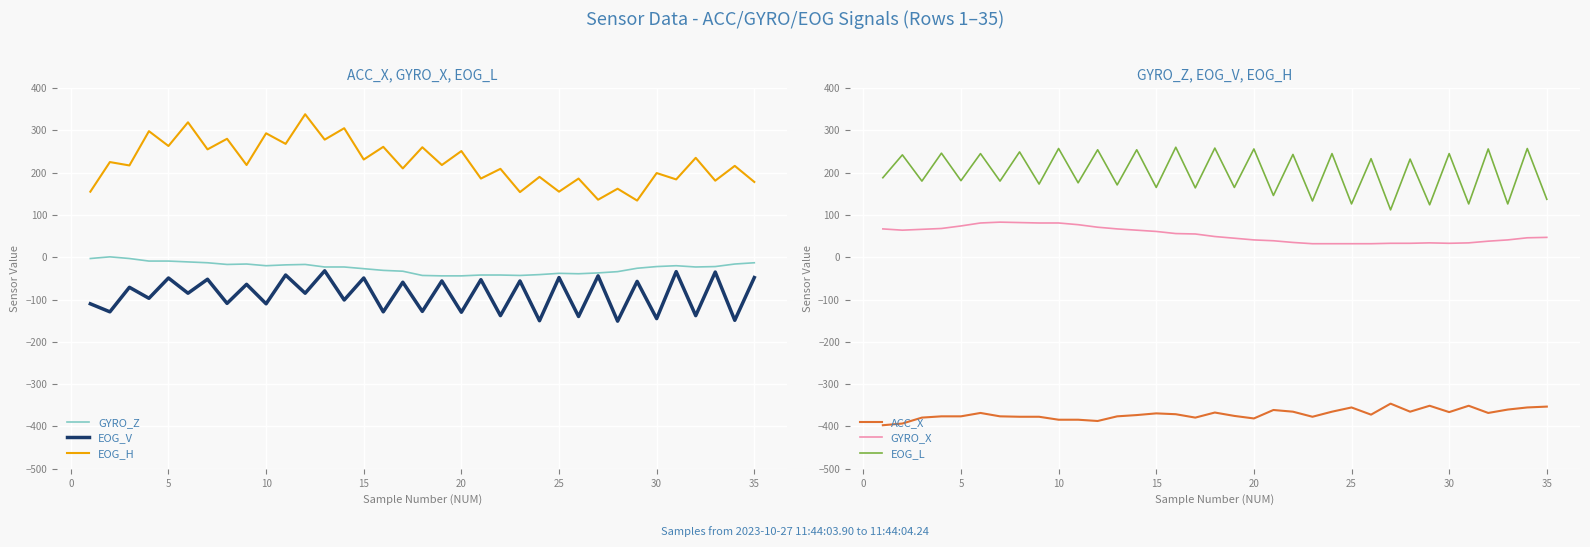

Is it true that EOG_V equals -130 at 20?

True